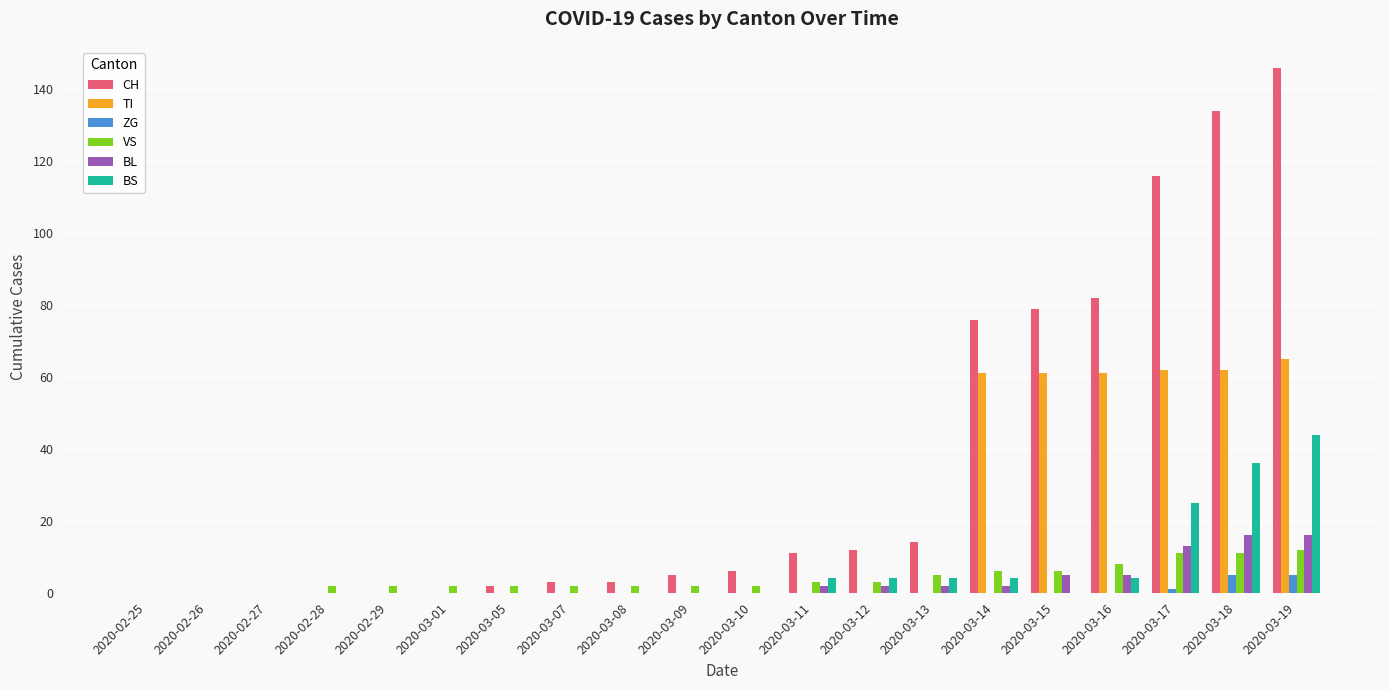

What are all the series names shown in the legend?

CH, TI, ZG, VS, BL, BS